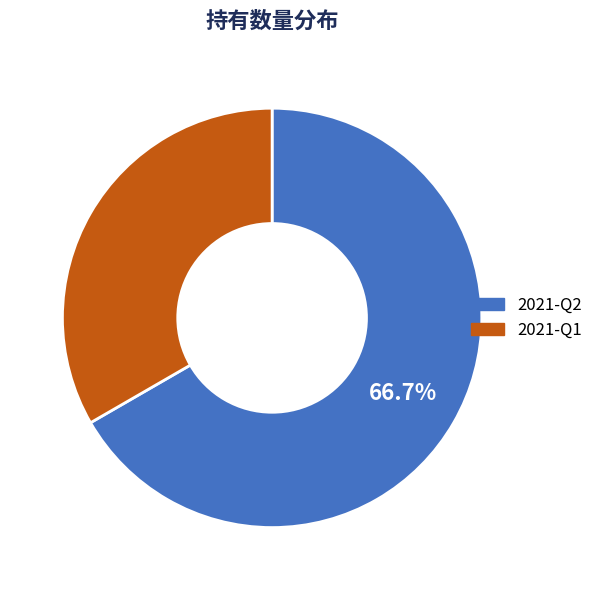

What is the largest slice in the pie chart?

2021-Q2